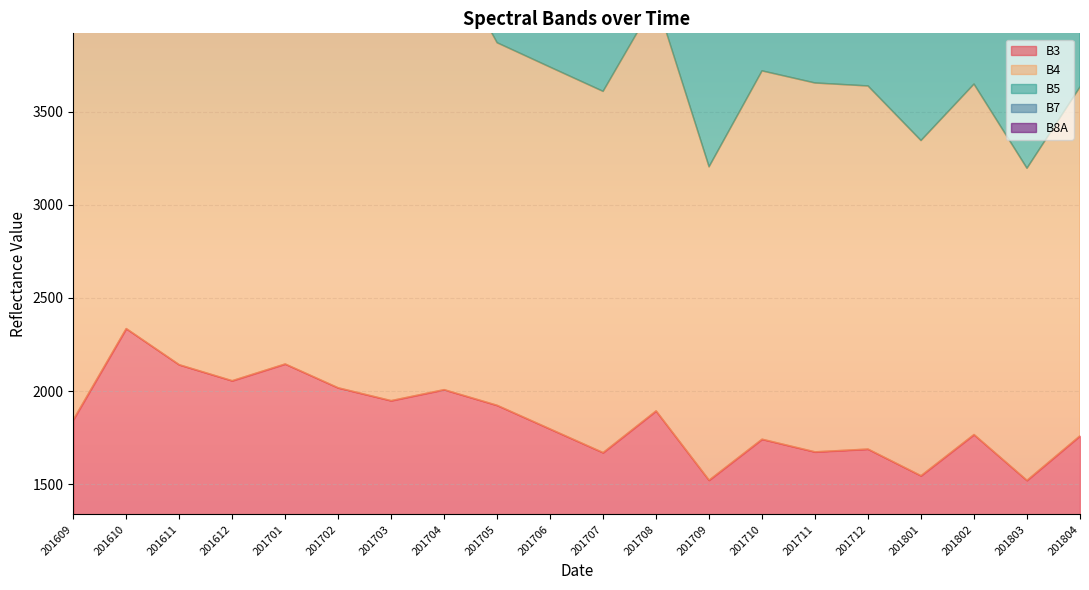

What is the difference between the highest and lowest values at 201610?

9293